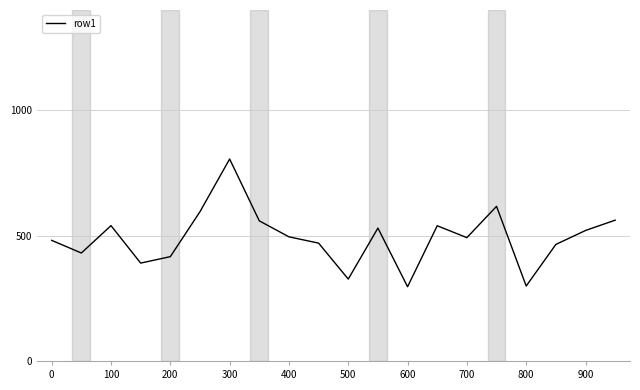

What is the greatest value displayed?

805.6